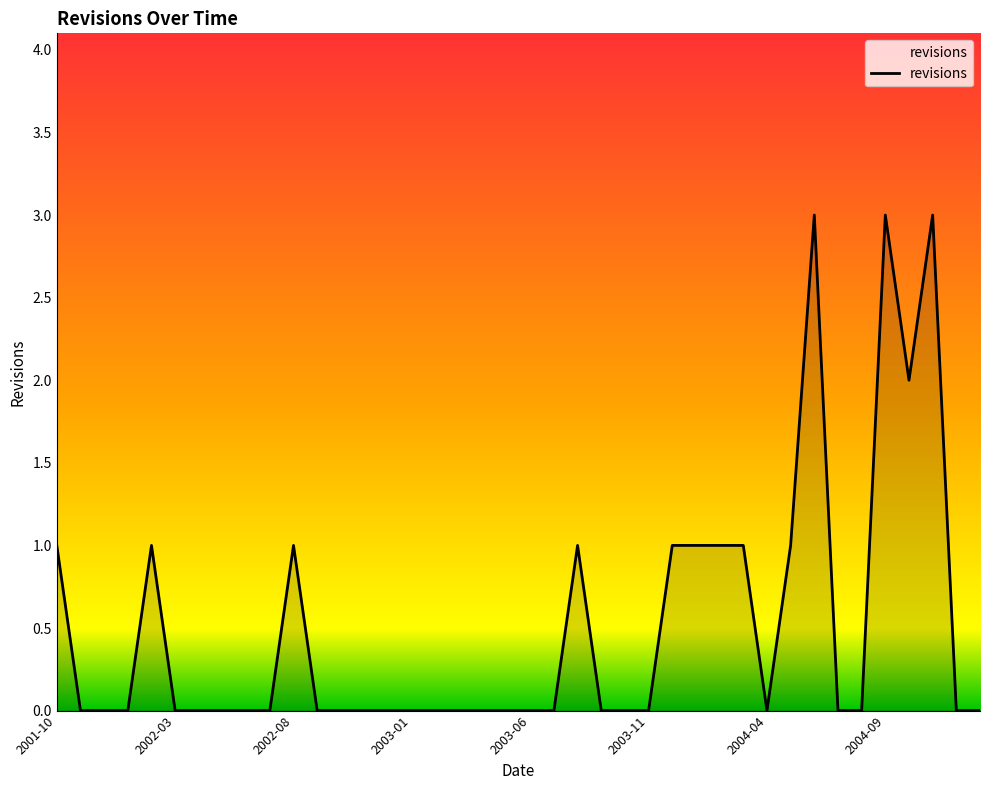

Does the chart display data point markers on the line(s)?

No